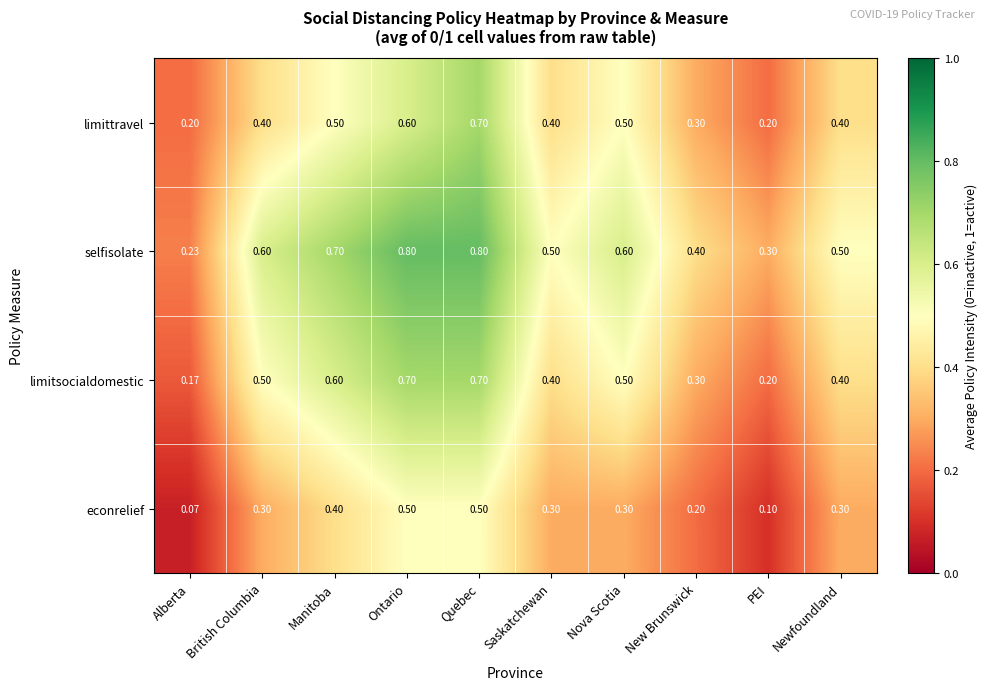

Which series has the largest total across all categories?

selfisolate